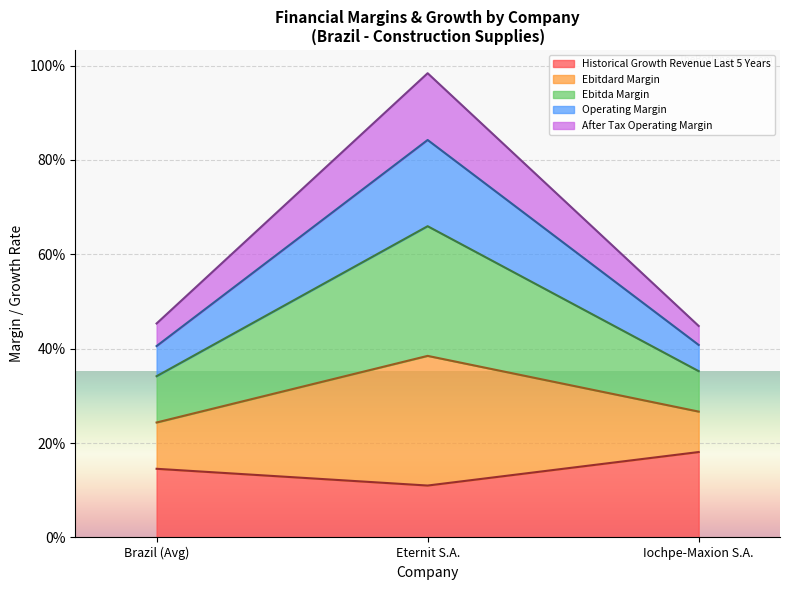

At which category does the chart reach its peak across all series?

Eternit S.A.